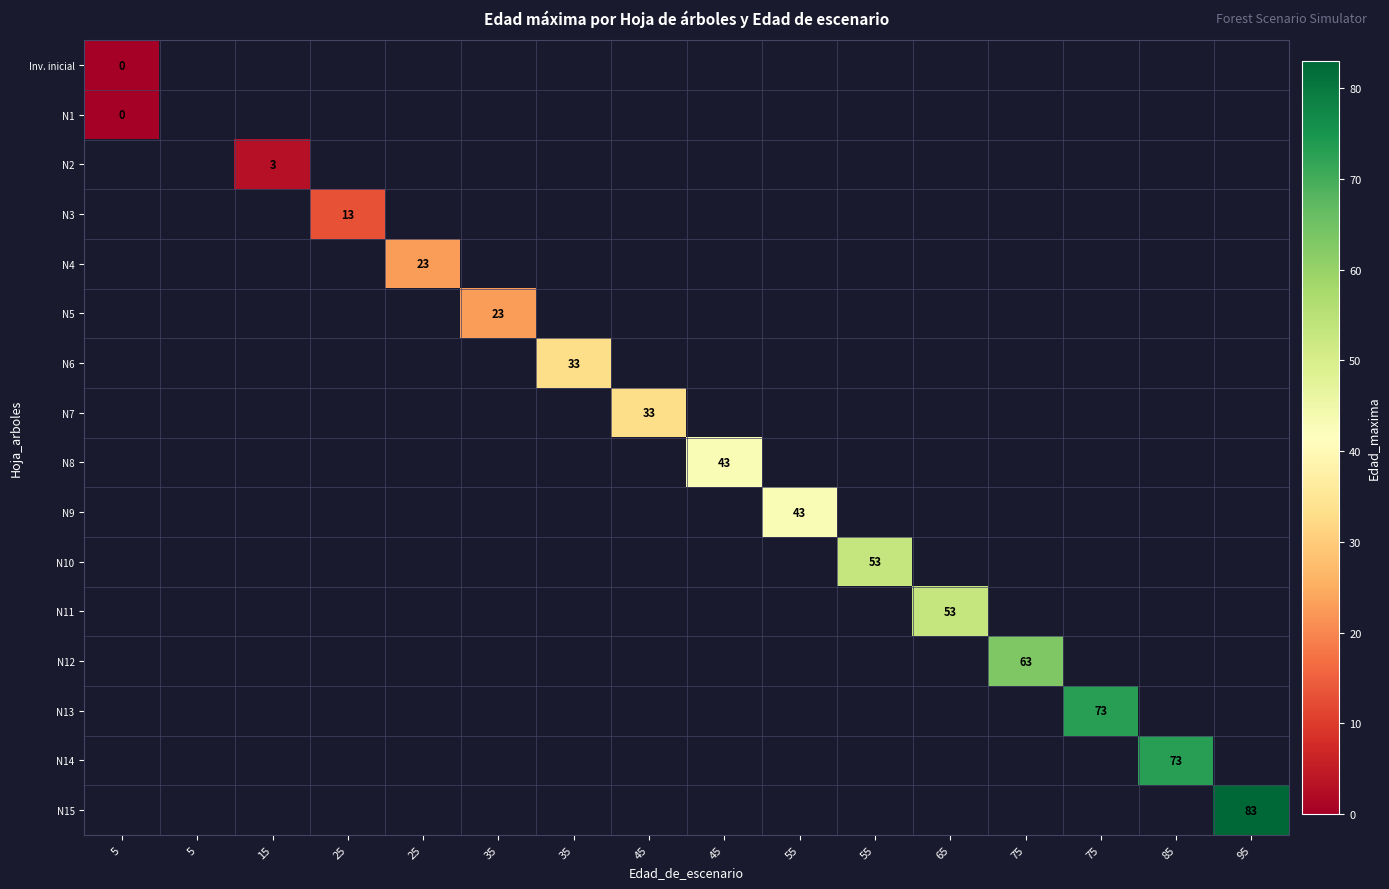

Is the value of N4 at 75 greater than the value of Inv. inicial at 25?

No